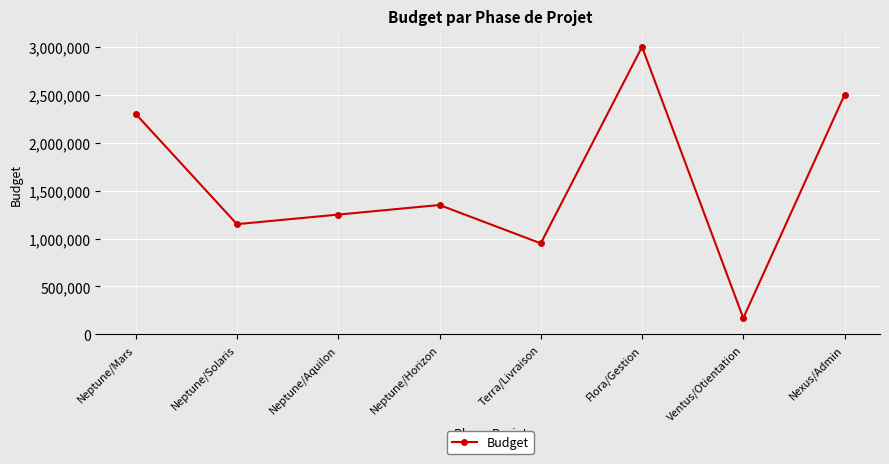

Rank the categories by value from lowest to highest.

Ventus/Otientation, Terra/Livraison, Neptune/Solaris, Neptune/Aquilon, Neptune/Horizon, Neptune/Mars, Nexus/Admin, Flora/Gestion